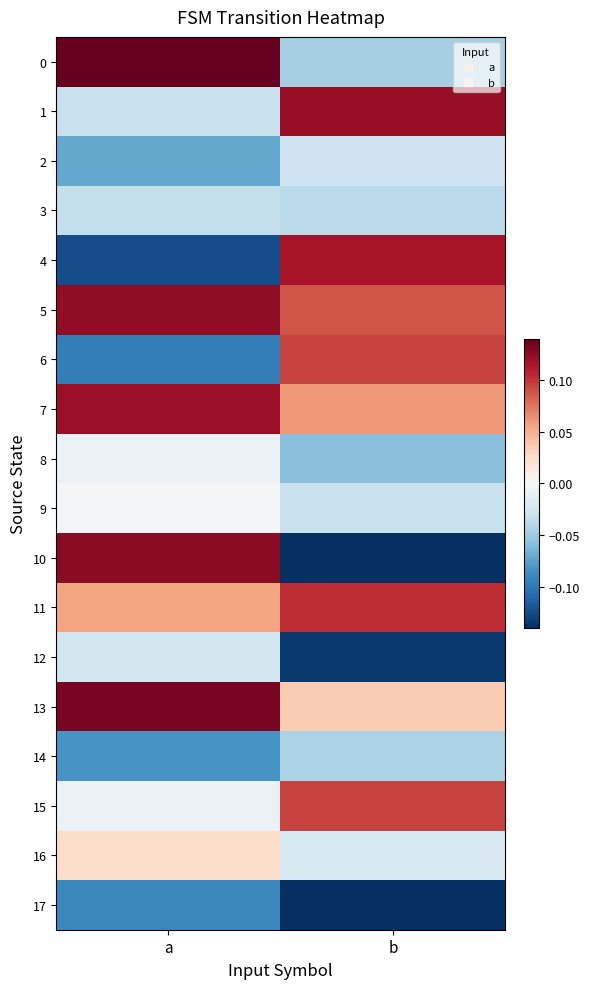

Reading right to left, extract all data points from this chart.

0: b=-0.0	a=0.1
1: b=0.1	a=-0.0
2: b=-0.0	a=-0.1
3: b=-0.0	a=-0.0
4: b=0.1	a=-0.1
5: b=0.1	a=0.1
6: b=0.1	a=-0.1
7: b=0.1	a=0.1
8: b=-0.1	a=-0.0
9: b=-0.0	a=-0.0
10: b=-0.1	a=0.1
11: b=0.1	a=0.1
12: b=-0.1	a=-0.0
13: b=0.0	a=0.1
14: b=-0.0	a=-0.1
15: b=0.1	a=-0.0
16: b=-0.0	a=0.0
17: b=-0.1	a=-0.1